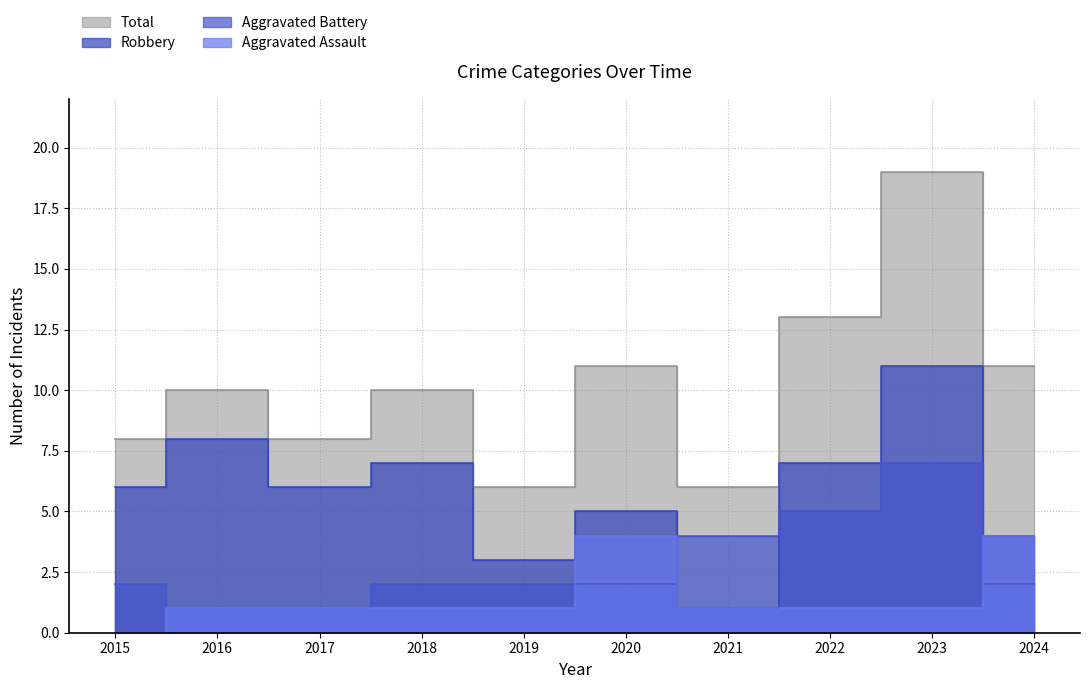

Where is the first local minimum for Total?

2017